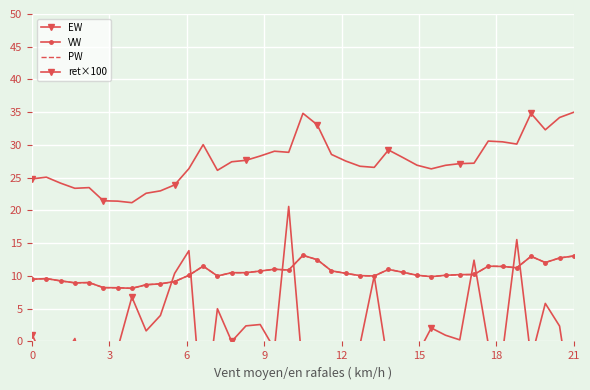

True or false: EW and ret×100 intersect in this chart.

False